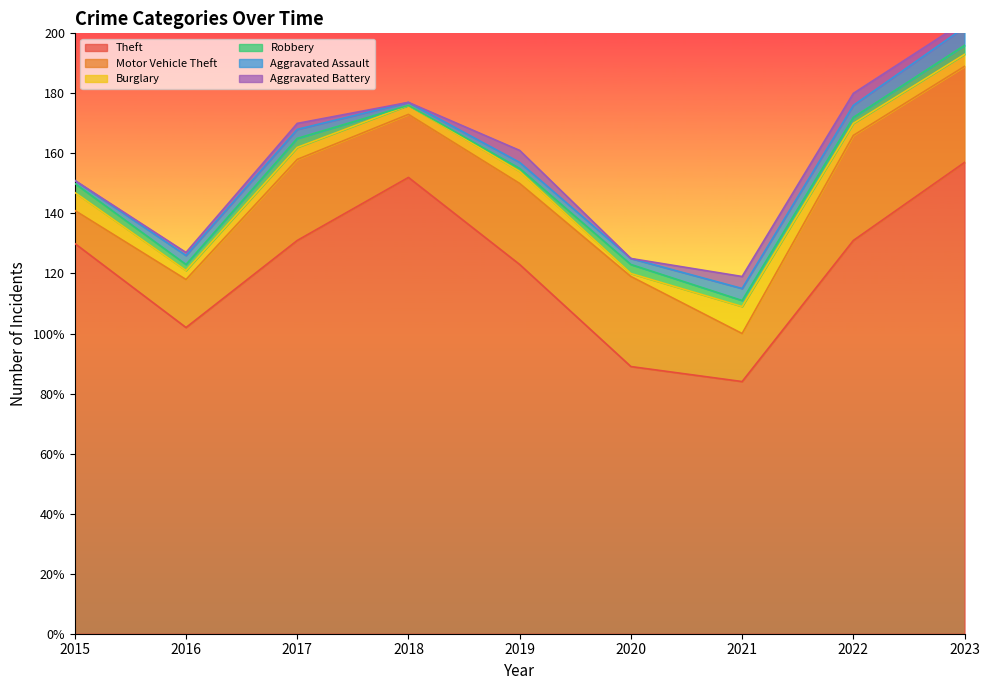

Which label corresponds to the smallest value in the chart?

2018